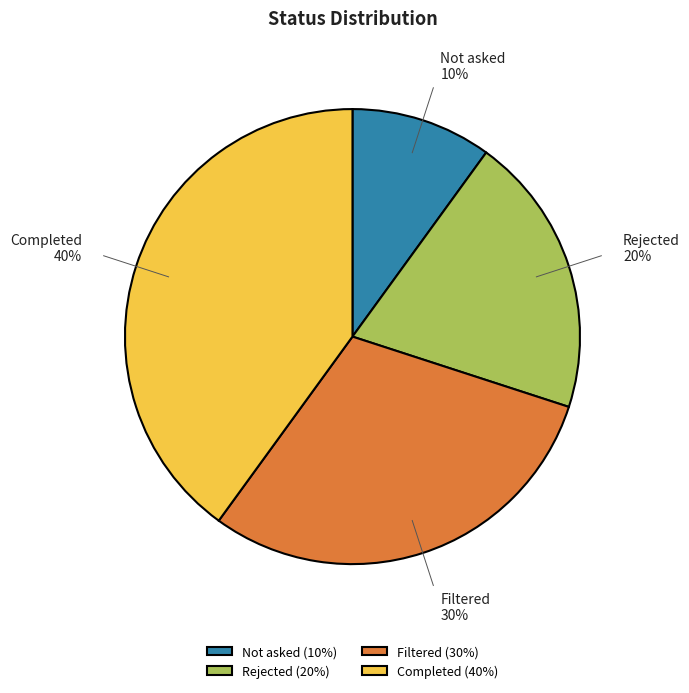

Combined, do Filtered and Not asked account for over 50%?

No